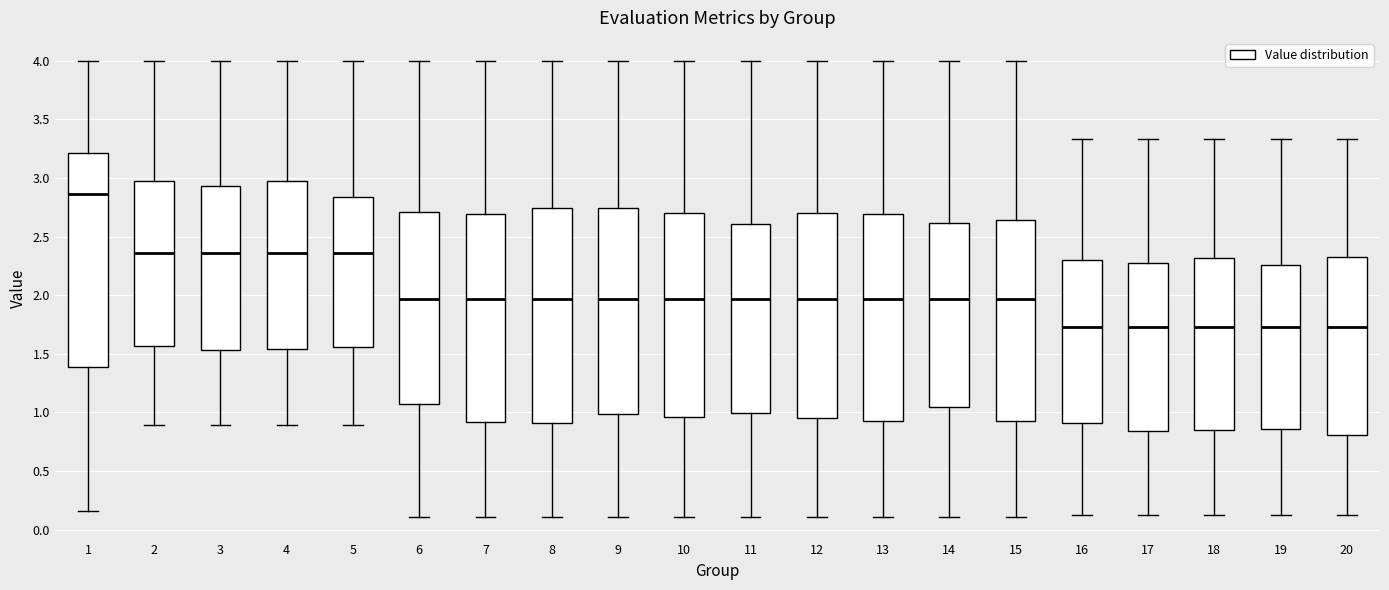

Reading left to right, transcribe this box plot: for each box, give where its median line is, the range the box spans, and where its two whiskers end, as read against the y-axis. The values are not printed on the chart, so give them approximately, as read against the axis.

1: median 2.85, box 1.40 to 3.20, whiskers 0.15 to 4.00
2: median 2.35, box 1.55 to 2.95, whiskers 0.90 to 4.00
3: median 2.35, box 1.55 to 2.95, whiskers 0.90 to 4.00
4: median 2.35, box 1.55 to 3.00, whiskers 0.90 to 4.00
5: median 2.35, box 1.55 to 2.85, whiskers 0.90 to 4.00
6: median 1.95, box 1.10 to 2.70, whiskers 0.10 to 4.00
7: median 1.95, box 0.90 to 2.70, whiskers 0.10 to 4.00
8: median 1.95, box 0.90 to 2.75, whiskers 0.10 to 4.00
9: median 1.95, box 1.00 to 2.75, whiskers 0.10 to 4.00
10: median 1.95, box 0.95 to 2.70, whiskers 0.10 to 4.00
11: median 1.95, box 1.00 to 2.60, whiskers 0.10 to 4.00
12: median 1.95, box 0.95 to 2.70, whiskers 0.10 to 4.00
13: median 1.95, box 0.90 to 2.70, whiskers 0.10 to 4.00
14: median 1.95, box 1.05 to 2.60, whiskers 0.10 to 4.00
15: median 1.95, box 0.95 to 2.65, whiskers 0.10 to 4.00
16: median 1.75, box 0.90 to 2.30, whiskers 0.15 to 3.35
17: median 1.75, box 0.85 to 2.25, whiskers 0.15 to 3.35
18: median 1.75, box 0.85 to 2.30, whiskers 0.15 to 3.35
19: median 1.75, box 0.85 to 2.25, whiskers 0.15 to 3.35
20: median 1.75, box 0.80 to 2.30, whiskers 0.15 to 3.35